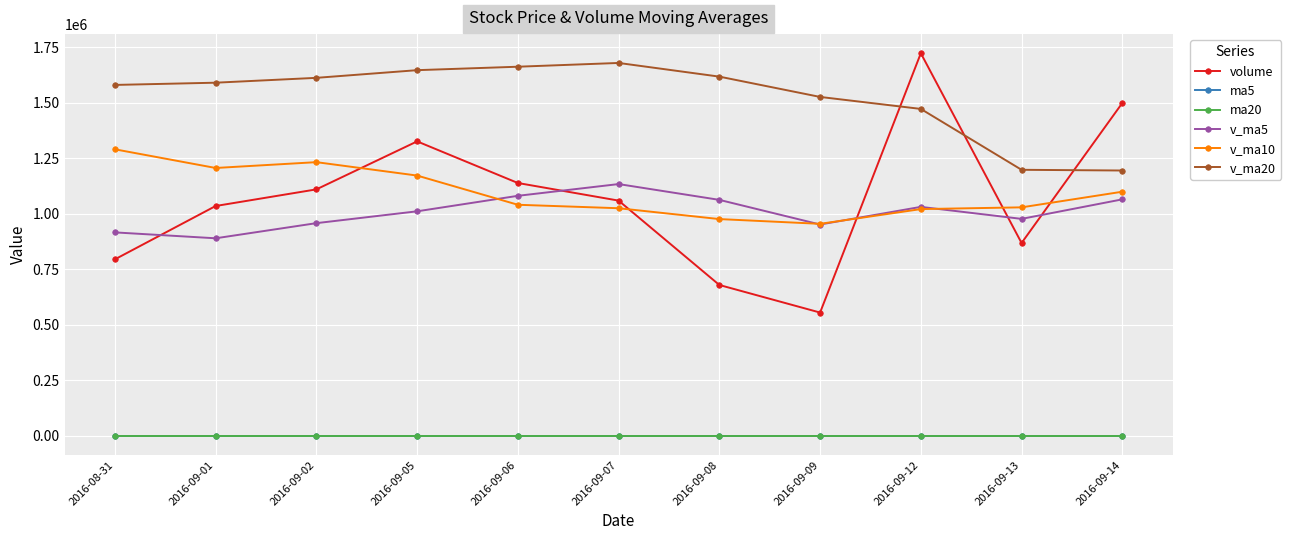

What is the total value across all series at 2016-09-01?

4719640.4